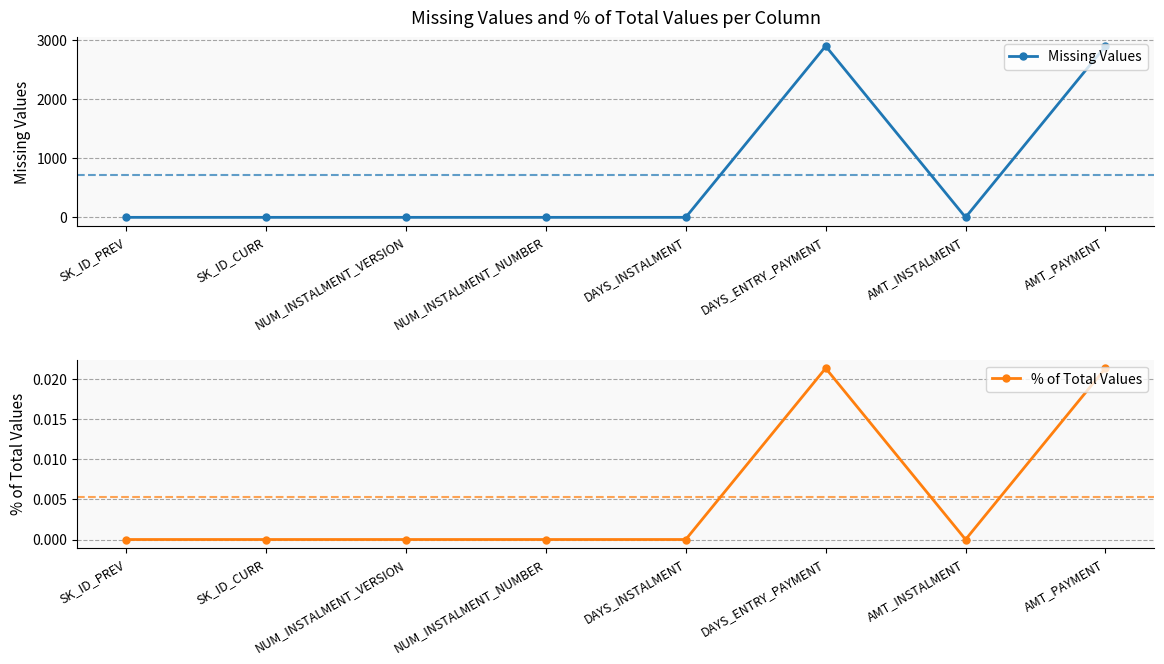

What are all the series names shown in the legend?

Missing Values, % of Total Values